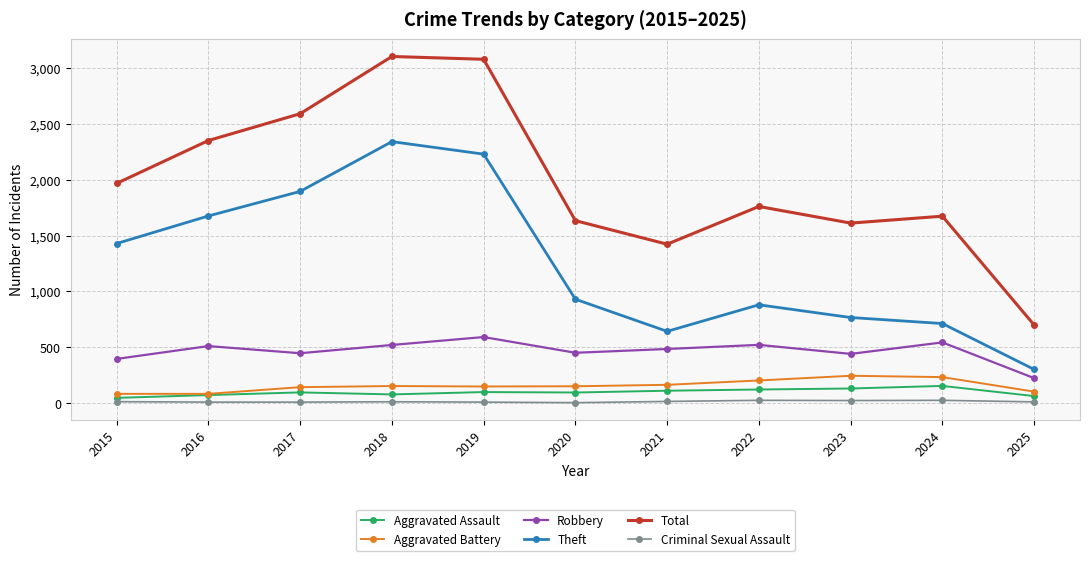

Where is the first local minimum for Theft?

2021